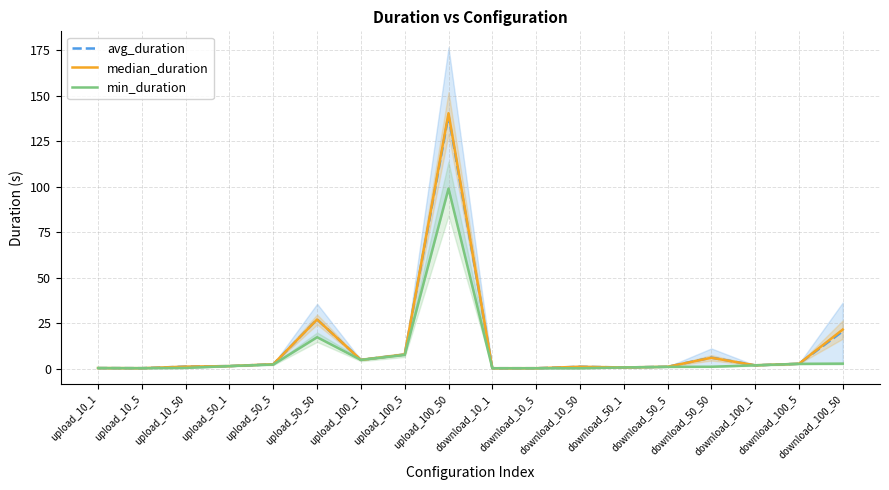

What is the approximate value of median_duration at download_100_5?

2.6